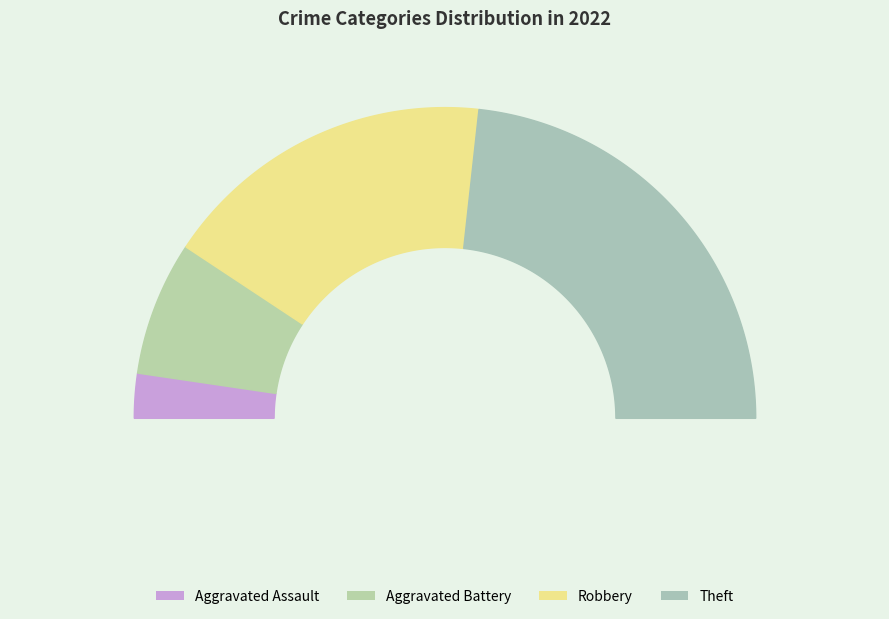

Is it true that Aggravated Battery is 14% of the pie?

True